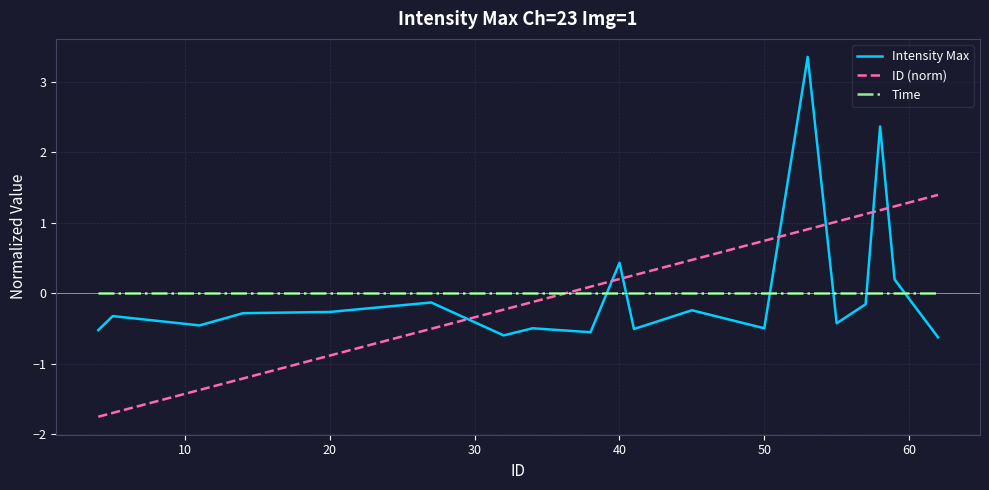

True or false: Intensity Max has more than 2 points higher than both neighbors.

True